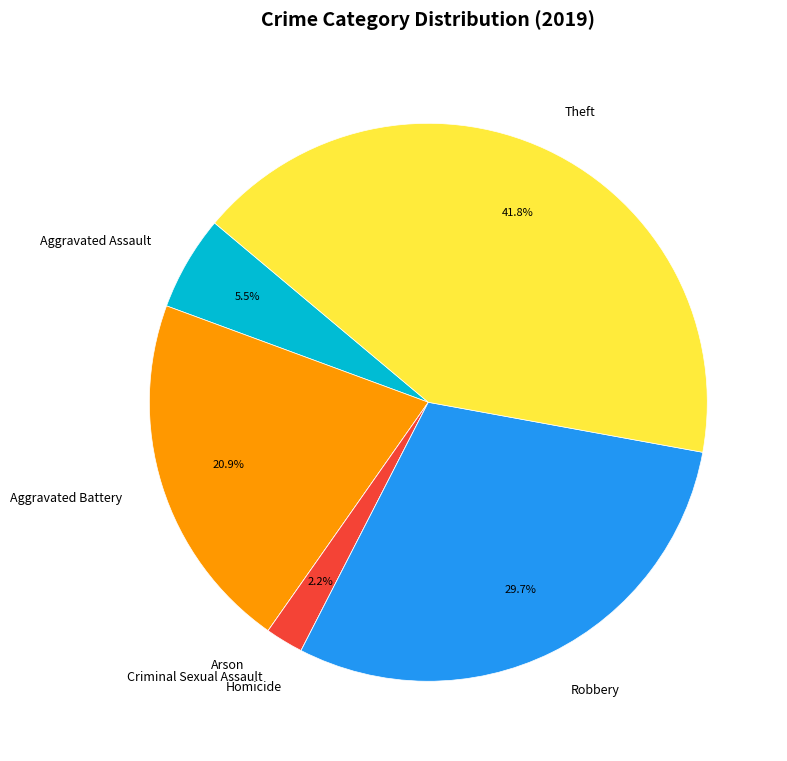

To the nearest percent, what is the difference between the largest and smallest slice percentages?

42%